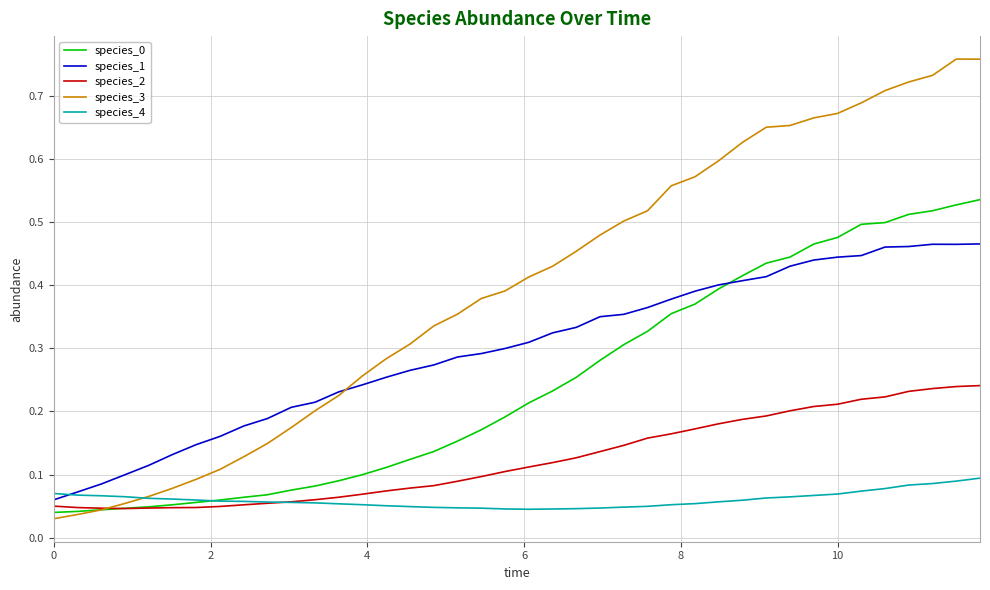

Which series has the widest spread of values?

species_3